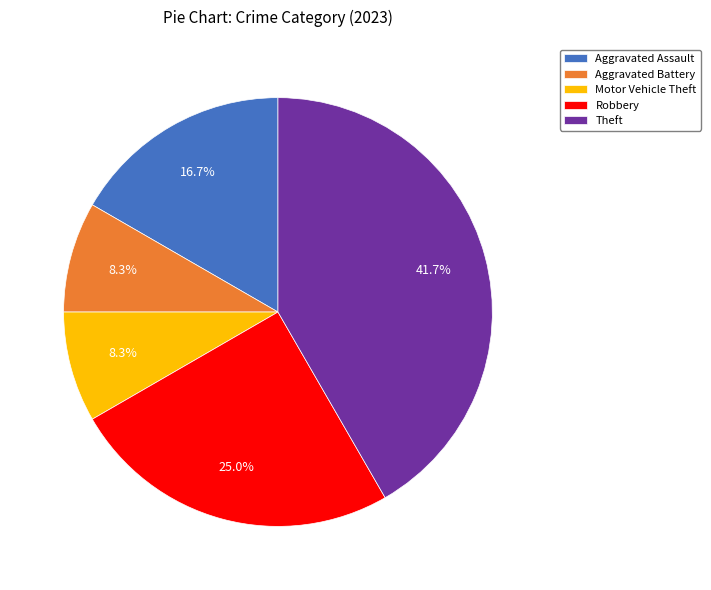

To the nearest percent, what is the average slice percentage?

20%